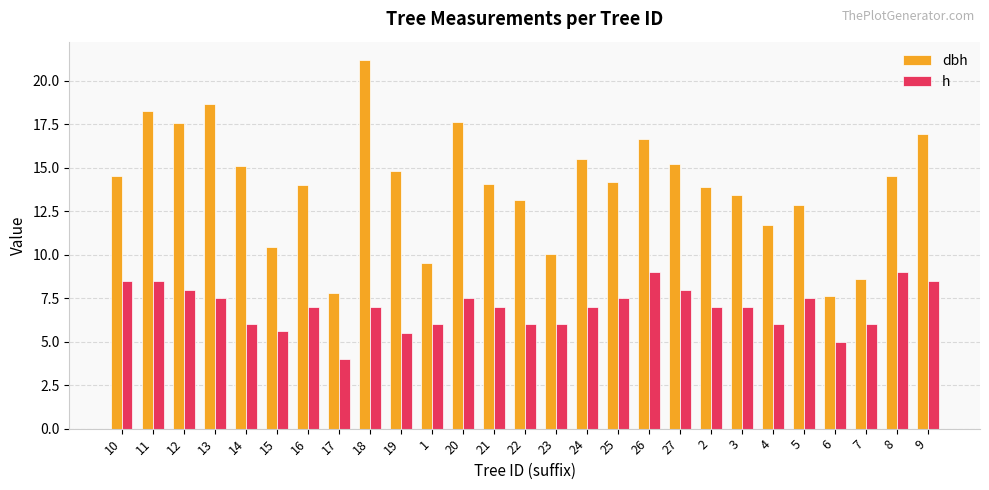

What is the sum of the dbh values at 23 and 27?

25.3